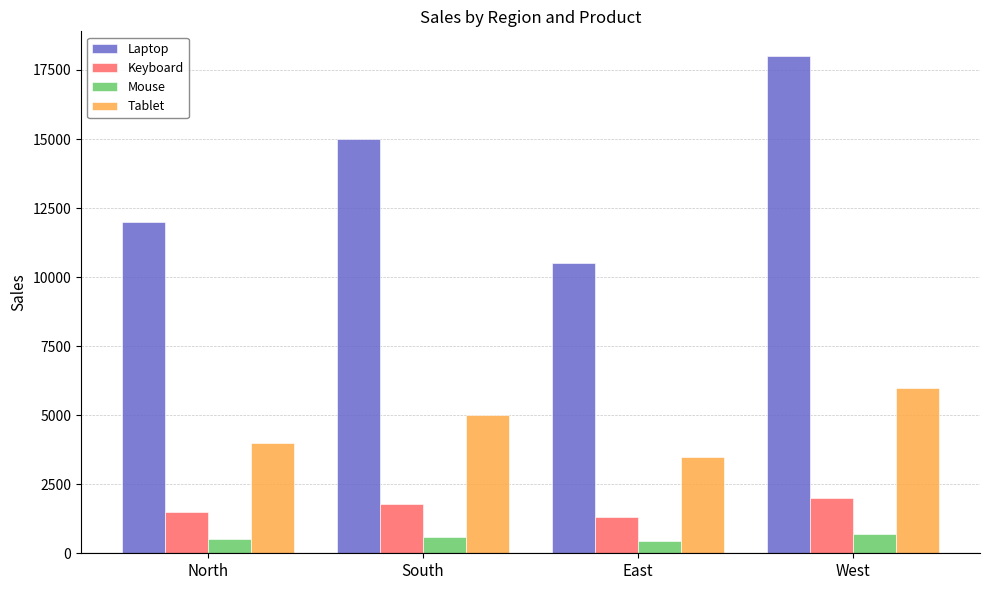

What is the sum of all Mouse values?

2250